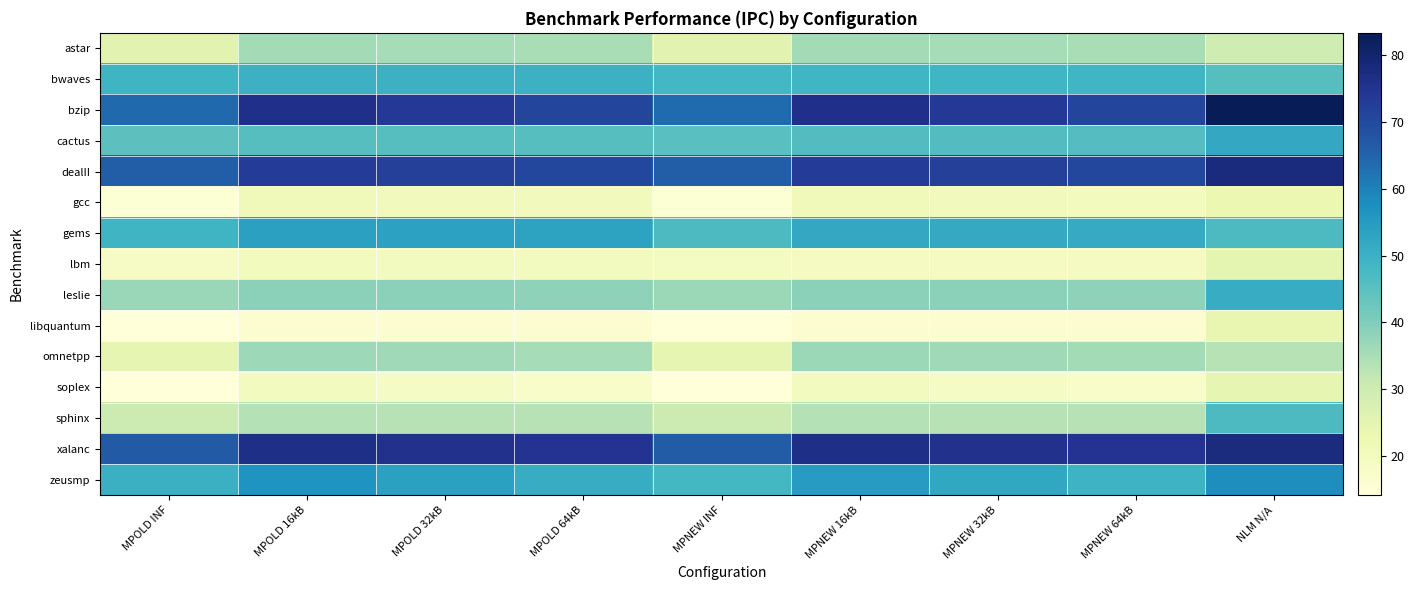

At which category is the sum across all series the highest?

NLM N/A